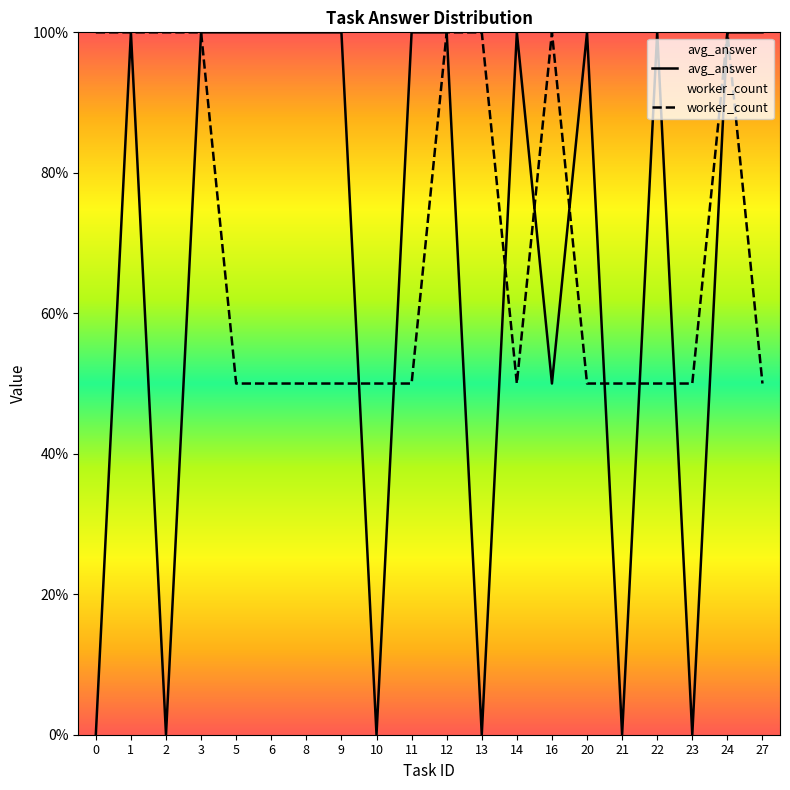

In avg_answer, how many points are higher than both neighbors (excluding endpoints)?

4